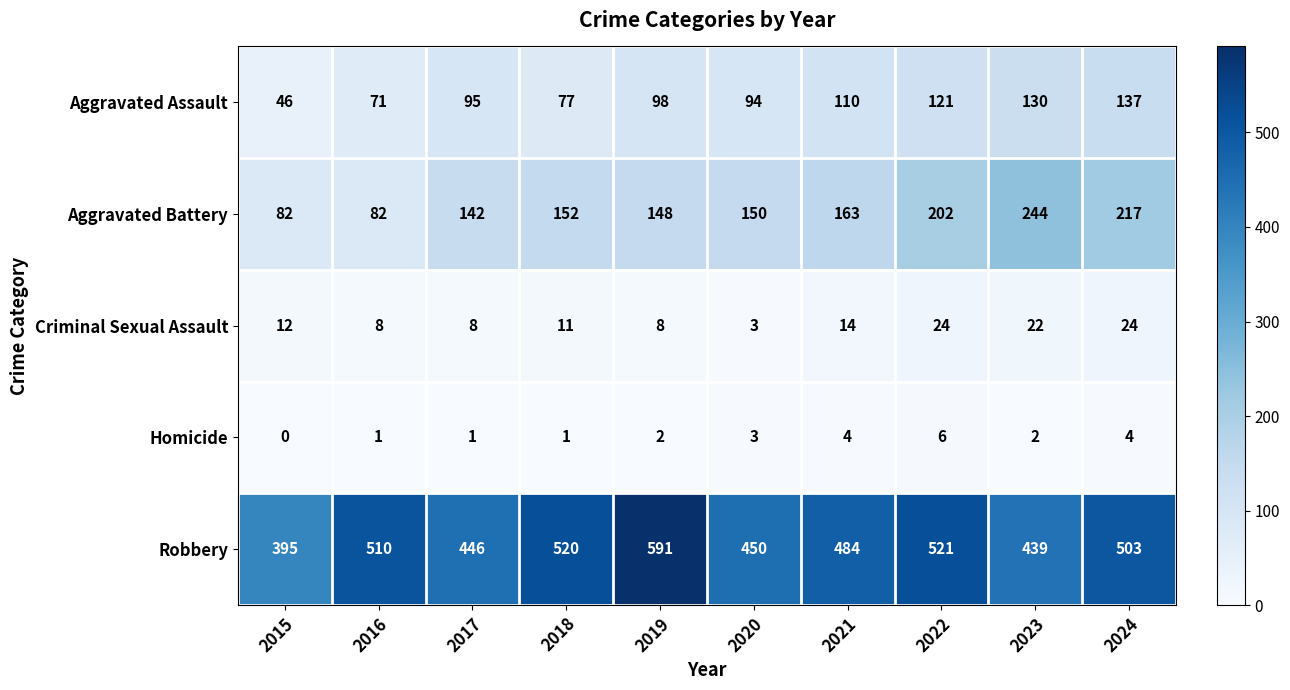

Which series has the largest total across all categories?

Robbery